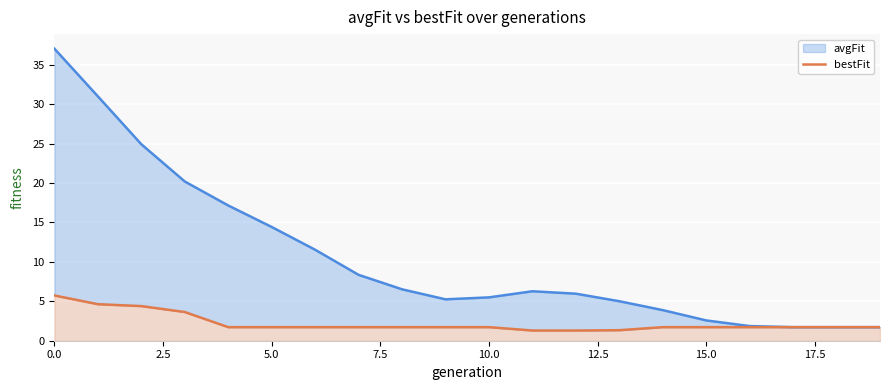

What is the highest value of the bestFit series?

5.7